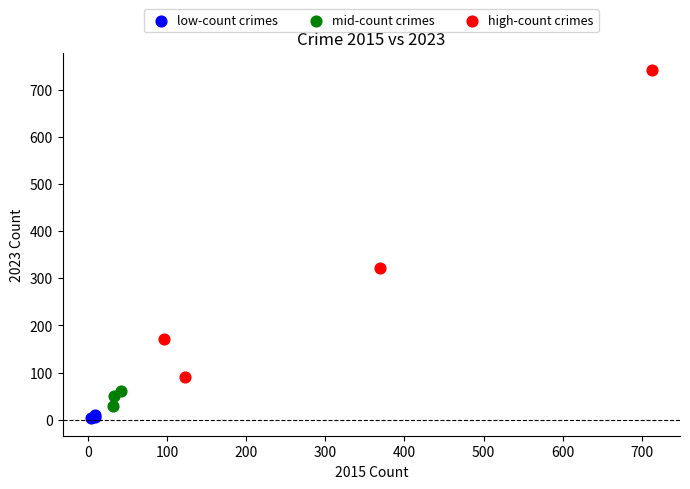

Which series reaches the maximum Y coordinate?

high-count crimes